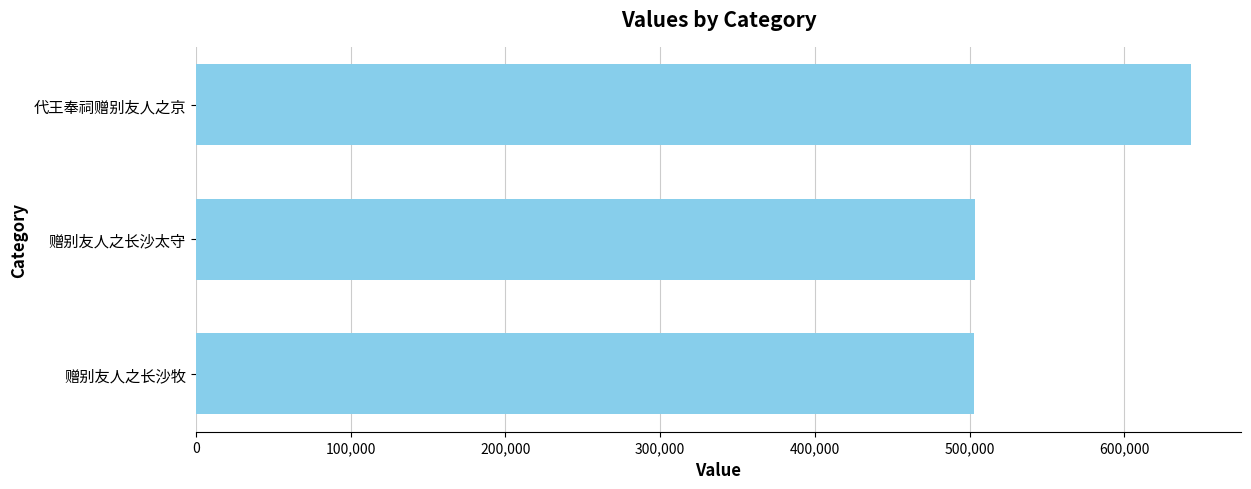

What is the difference between the maximum and minimum values?

140446